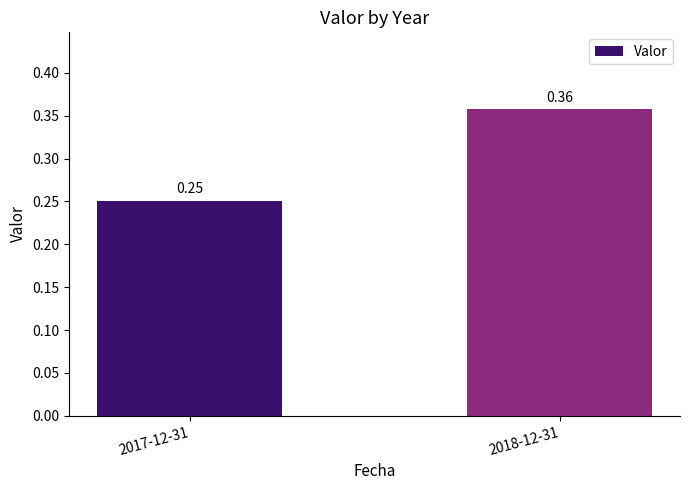

What is the sum of the values at 2018-12-31 and 2017-12-31?

0.6